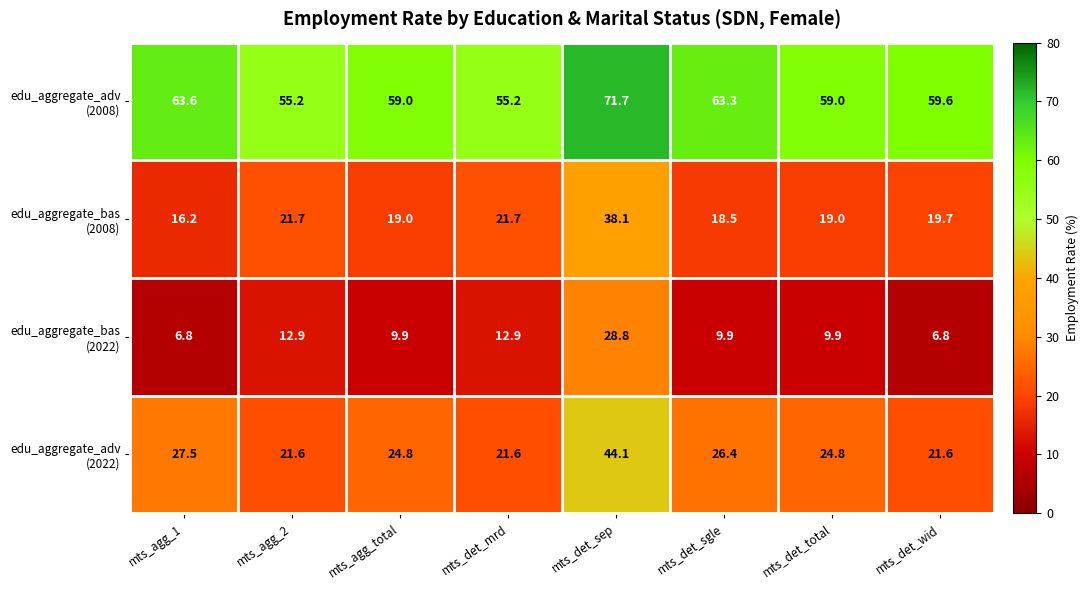

At how many categories does at least one series exceed 60?

3